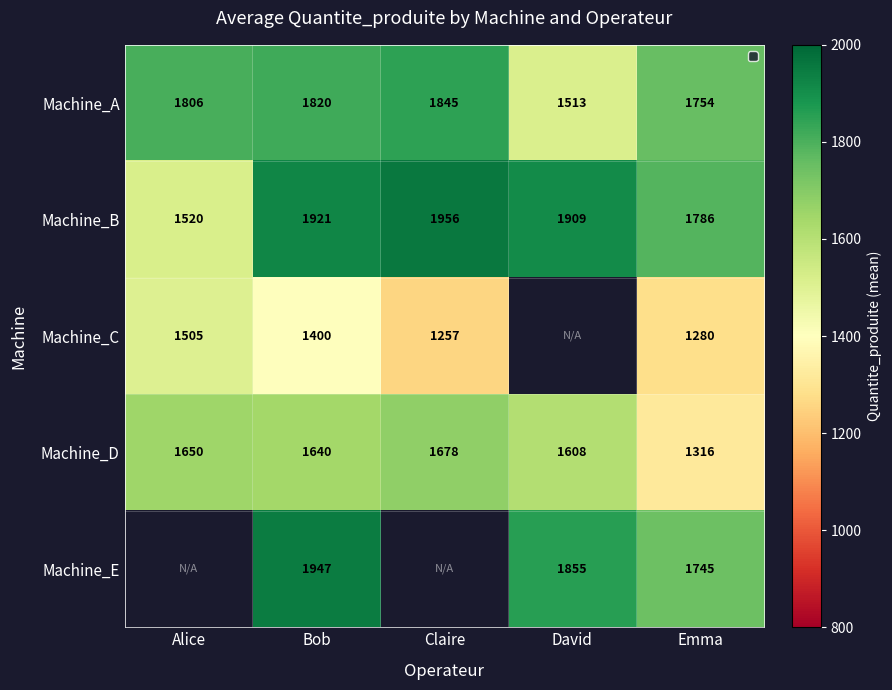

Is it true that Machine_D equals 1316.0 at Emma?

True